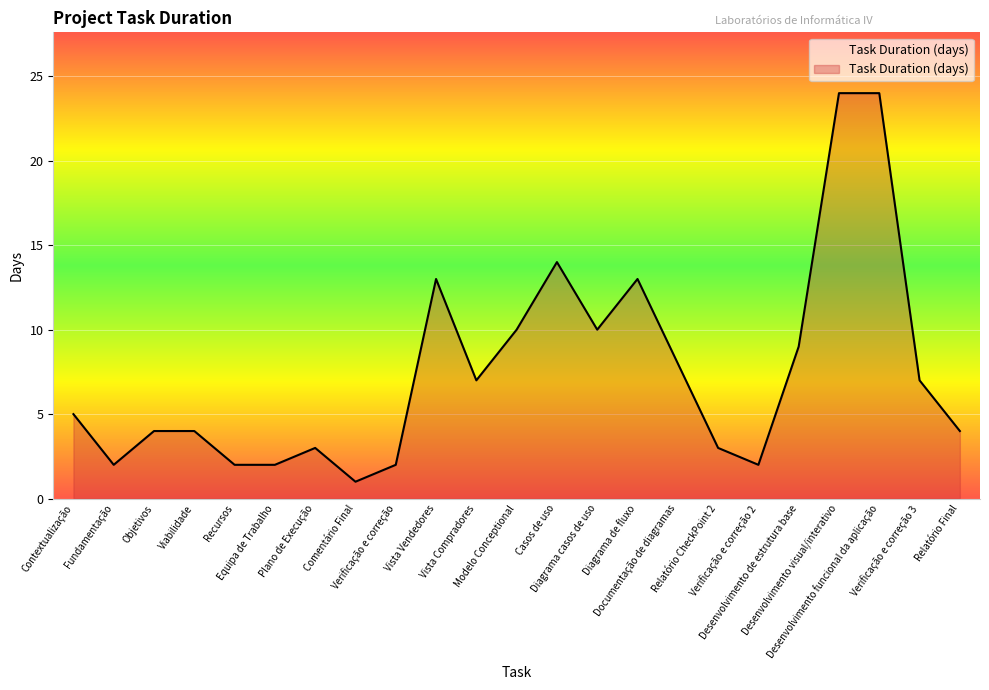

What position from the left is Verificação e correção 3?

22